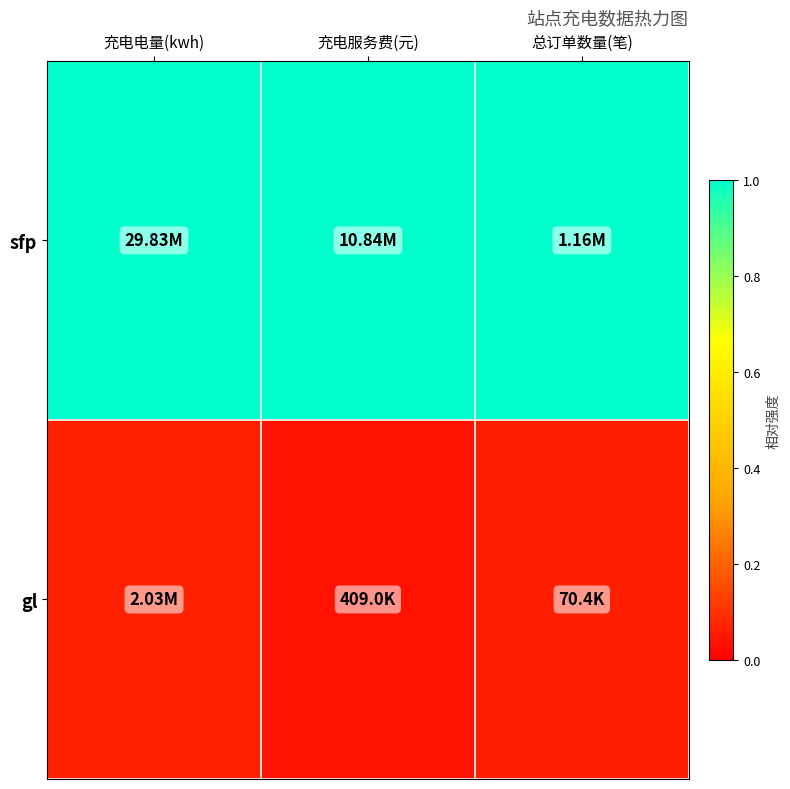

Reading left to right, what are all the values shown in this chart?

sfp: 充电电量(kwh)=1.0	充电服务费(元)=1.0	总订单数量(笔)=1.0
gl: 充电电量(kwh)=0.1	充电服务费(元)=0.0	总订单数量(笔)=0.1